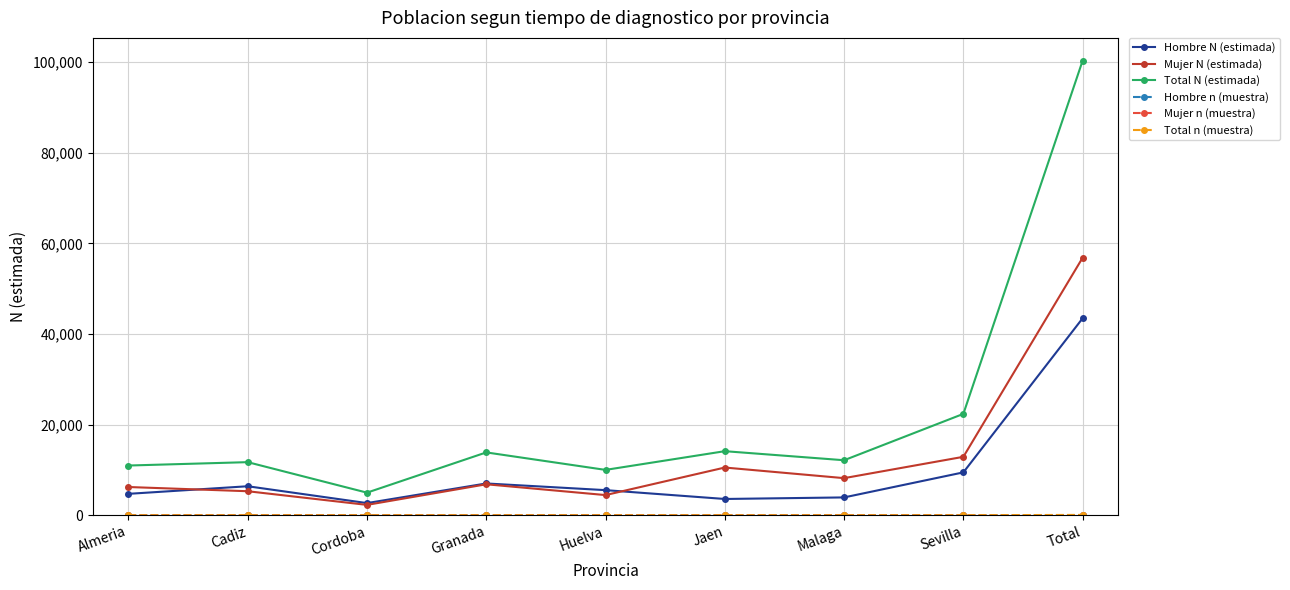

In Mujer N (estimada), how many points are lower than both neighbors (excluding endpoints)?

3